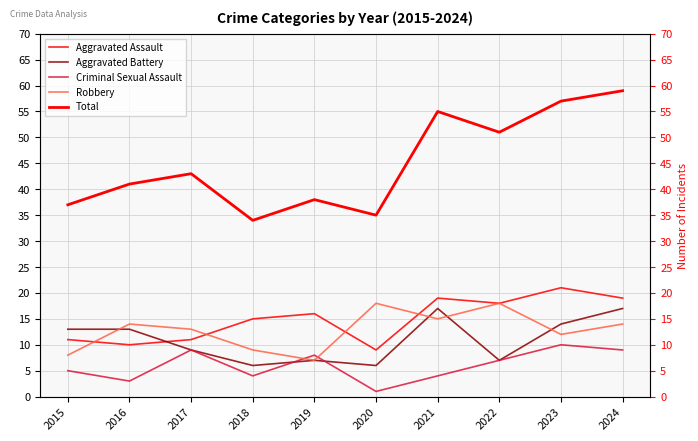

At which label is Aggravated Assault closest to 15?

2018